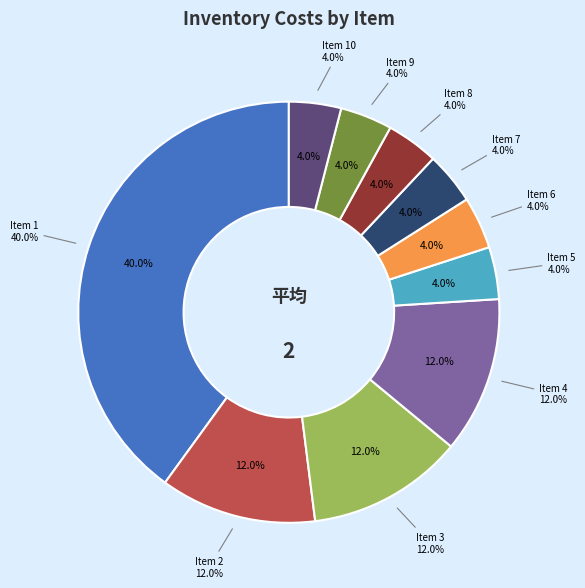

To the nearest percent, what percentage of the pie is 4?

12%